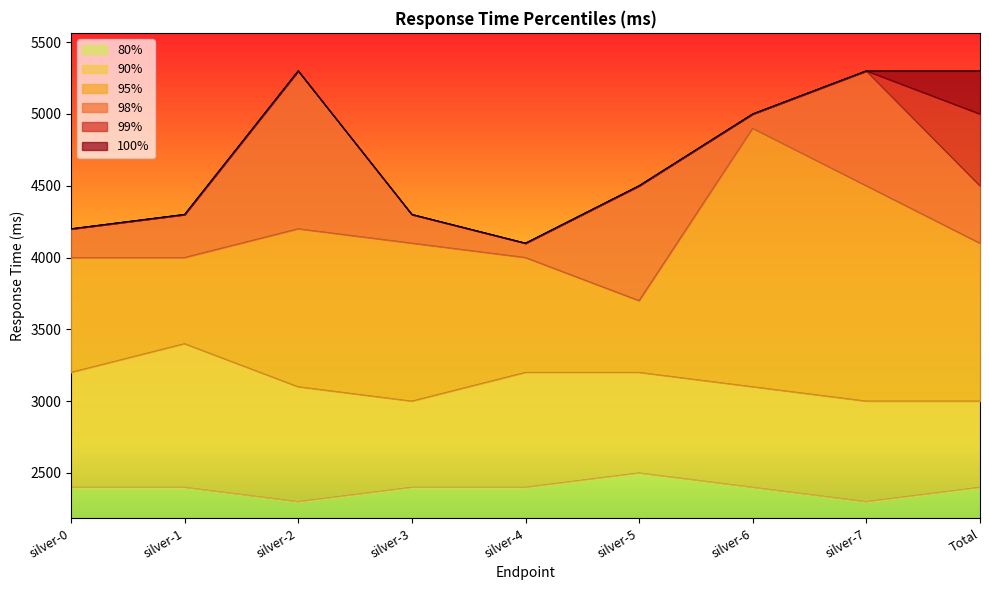

What is the difference between the maximum and minimum values in the 90% series?

400